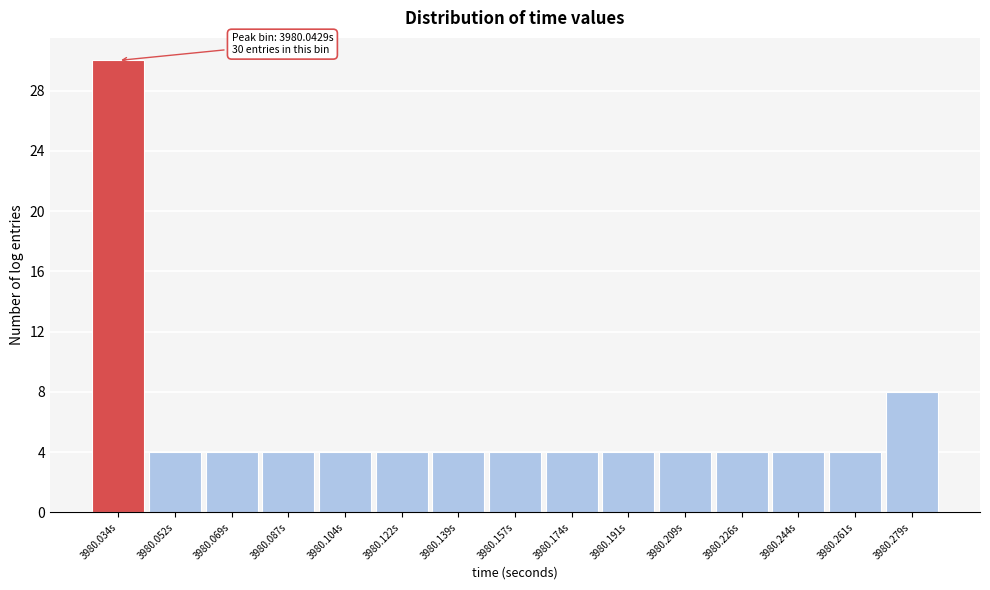

Reading right to left, what are all the values shown in this chart?

3980.279s=8	3980.261s=4	3980.244s=4	3980.226s=4	3980.209s=4	3980.191s=4	3980.174s=4	3980.157s=4	3980.139s=4	3980.122s=4	3980.104s=4	3980.087s=4	3980.069s=4	3980.052s=4	3980.034s=30